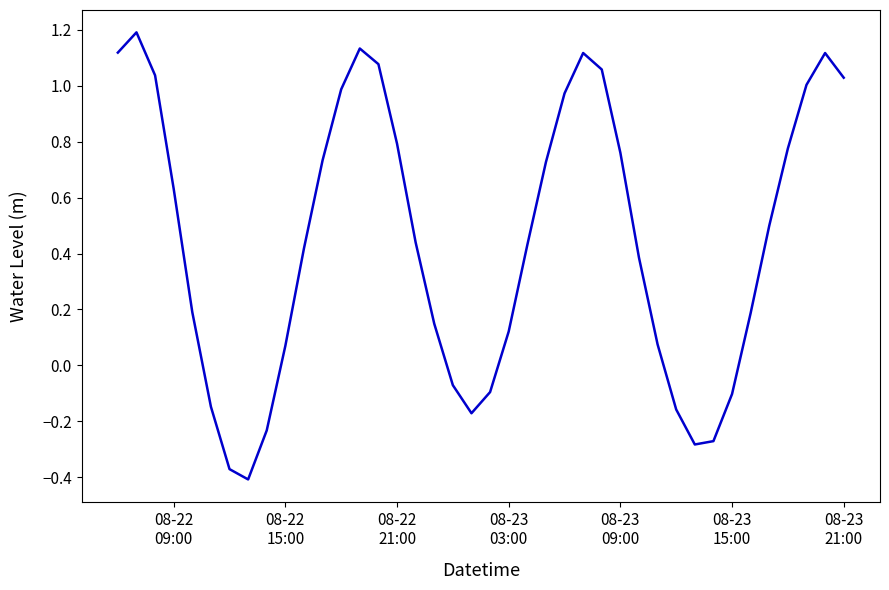

What is the difference between the maximum and minimum values?

1.6